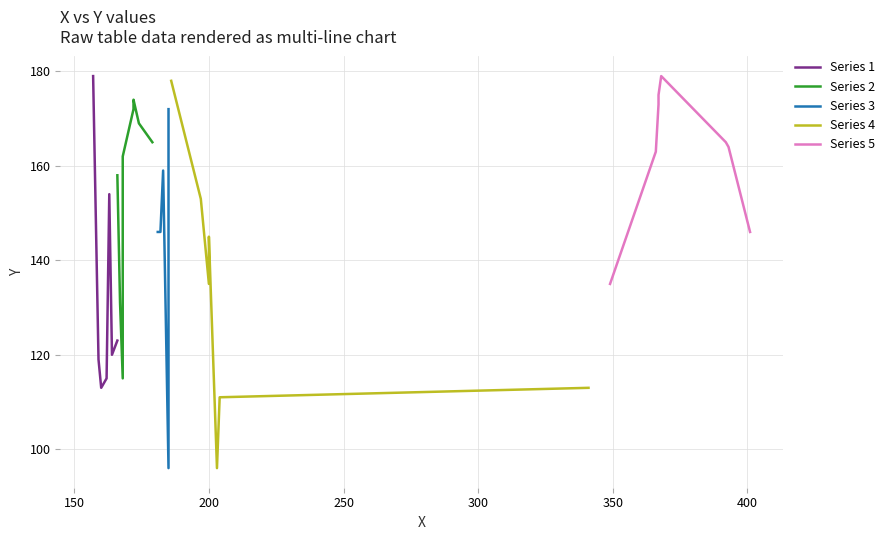

Does the chart display data point markers on the line(s)?

No